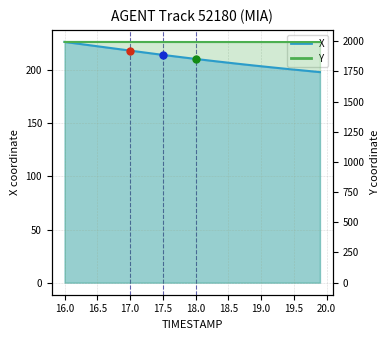

How many Y values are between 1993 and 1994?

40